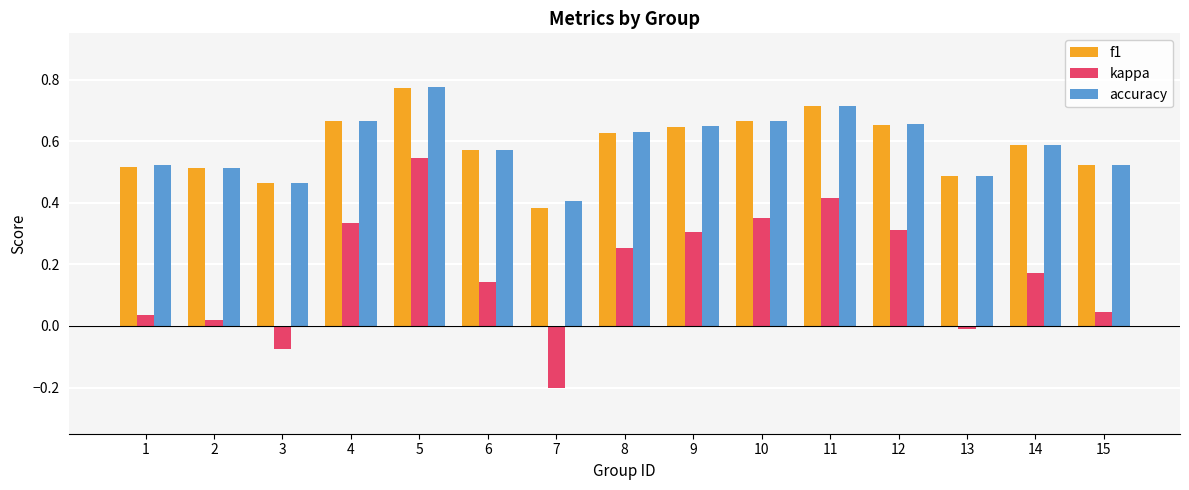

Which series has the largest range (max minus min)?

kappa